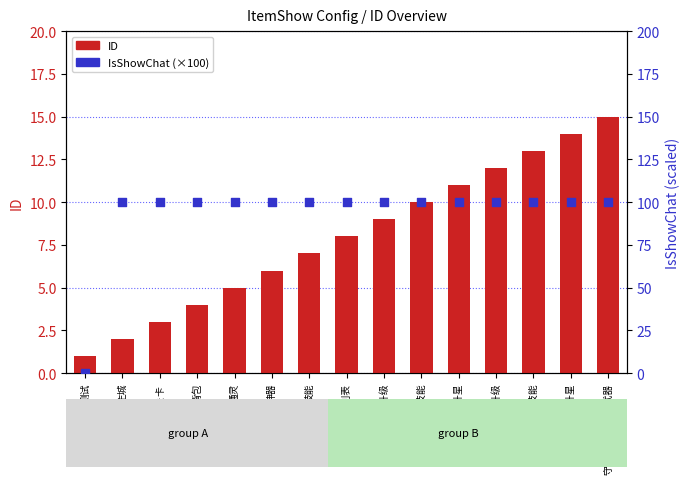

Is the value of IsShowChat (×100) at 守护灵详情-技能 greater than the value of ID at 守护灵详情-专属武器?

Yes